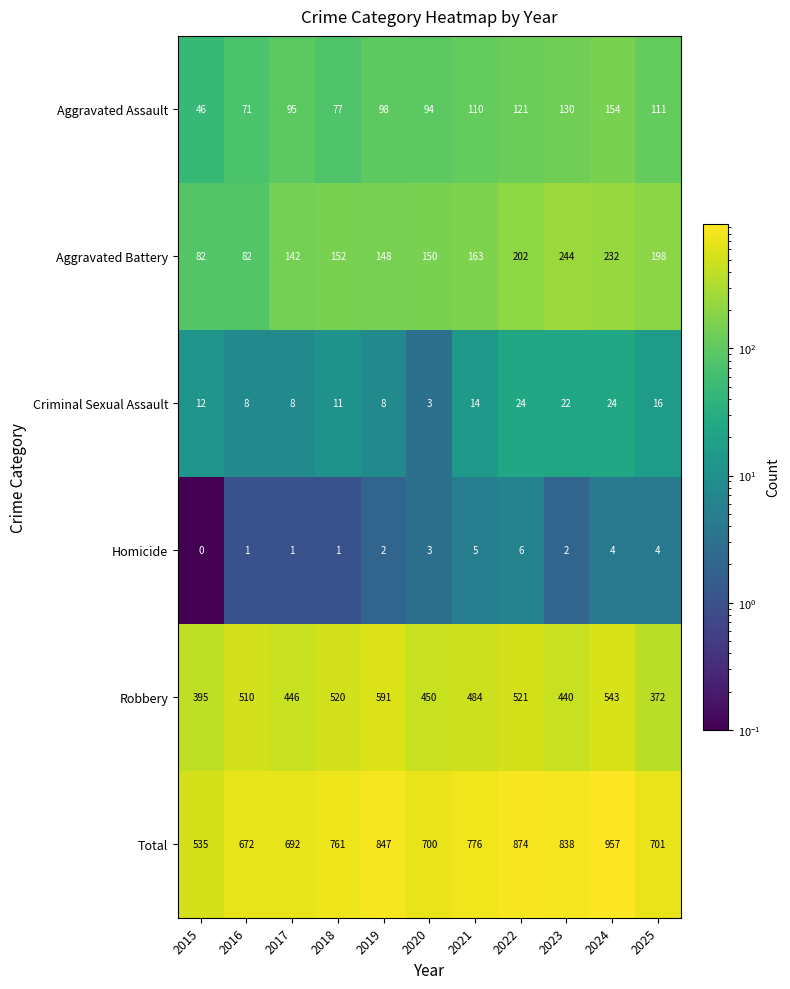

At how many categories does at least one series exceed 14?

11